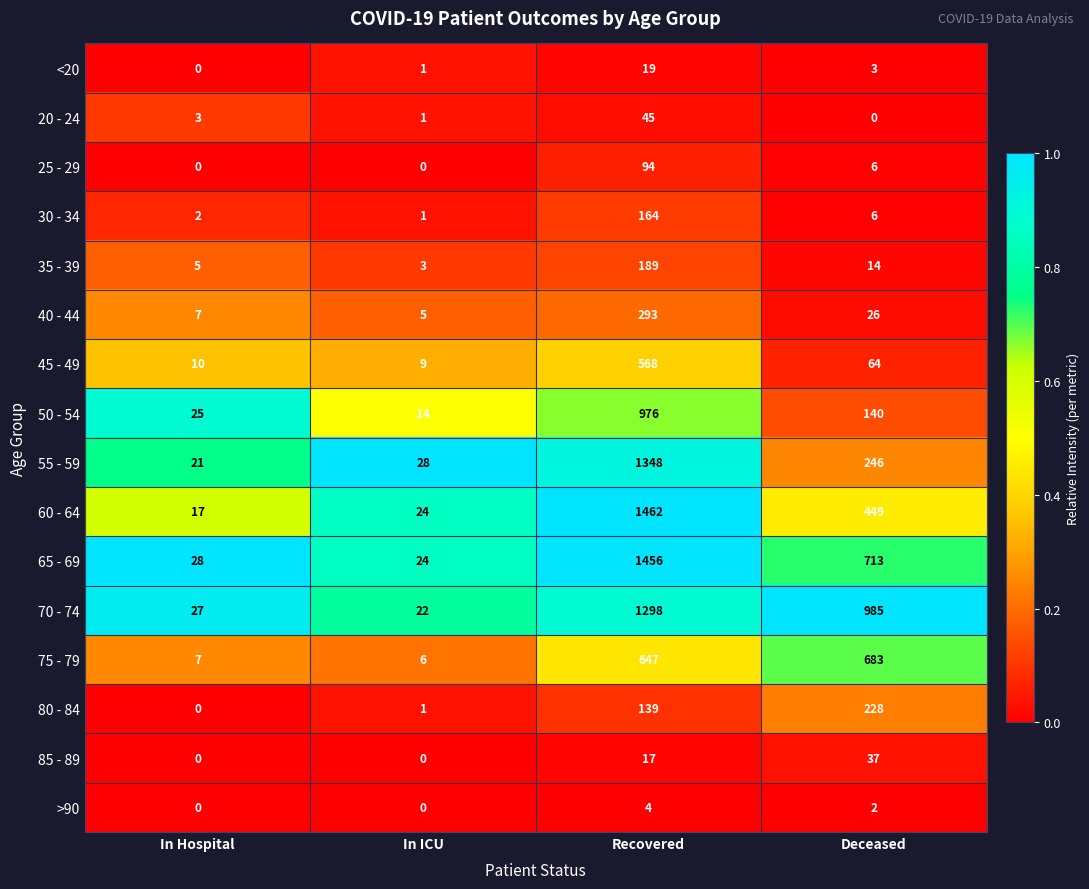

What is the minimum value for 60 - 64?

17